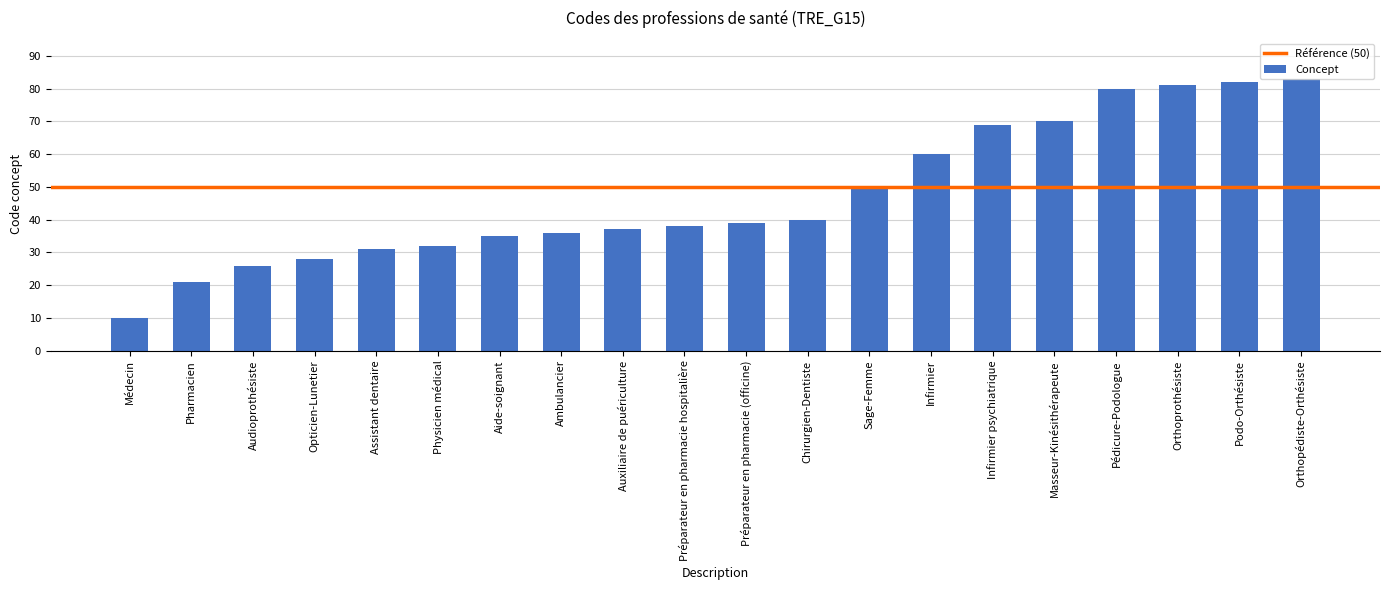

How many bars are there in total?

20